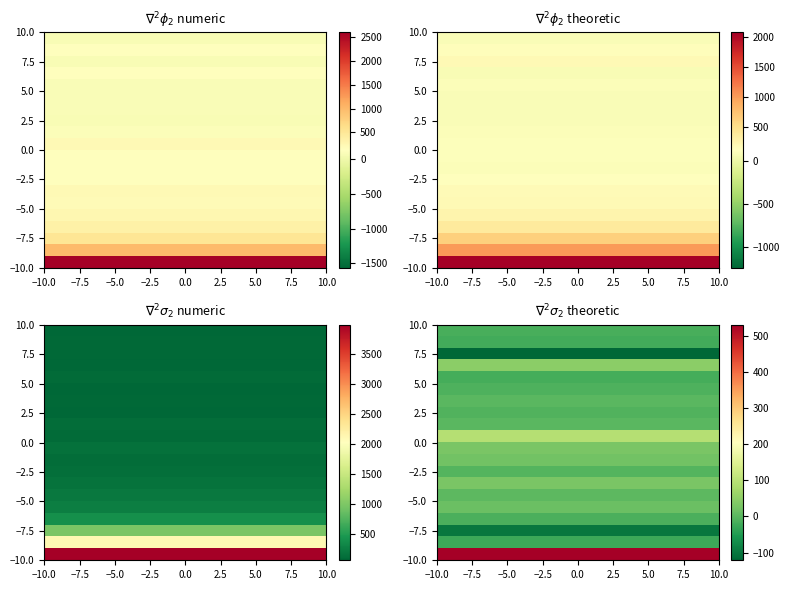

Count the number of categories in the chart.

20